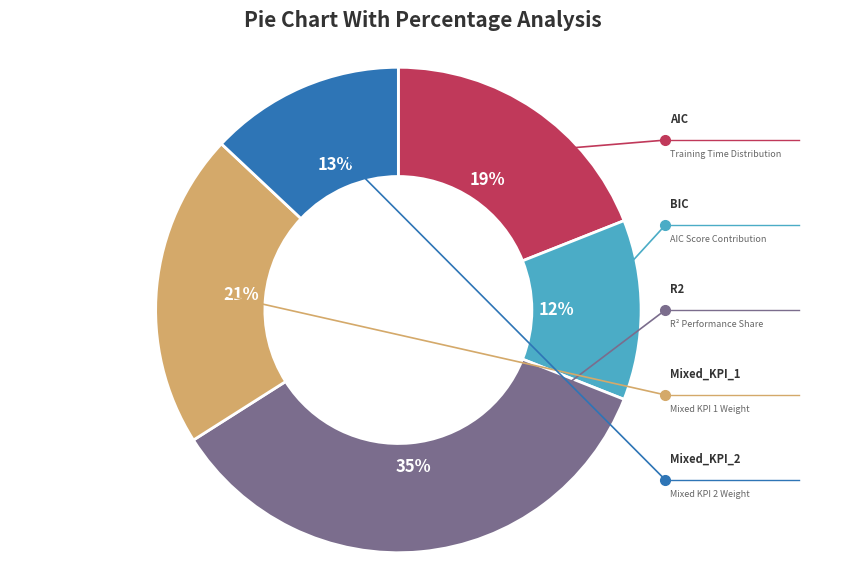

Is there a majority slice in this chart?

No